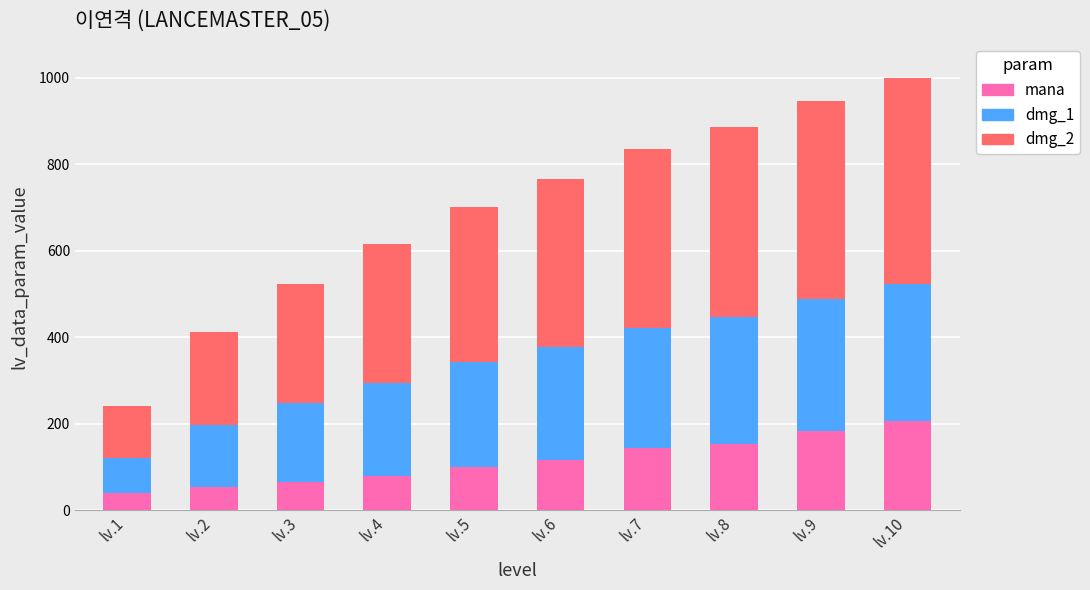

What is the minimum value for mana?

39